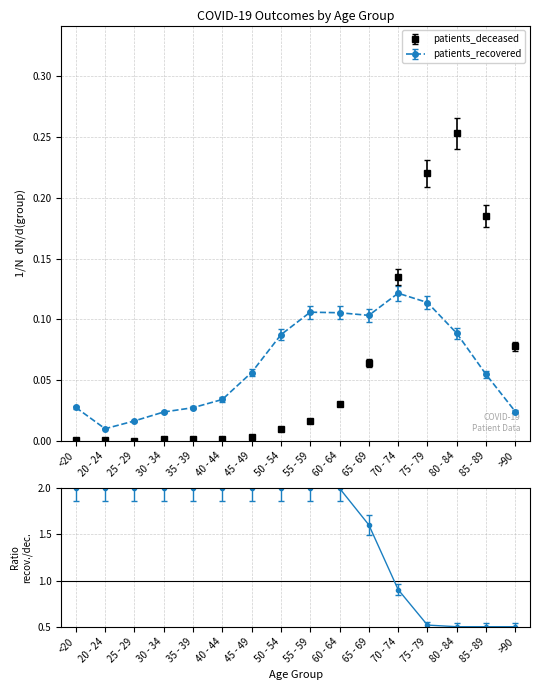

What is the value of the patients_recovered point at the 10th from the left?

0.1